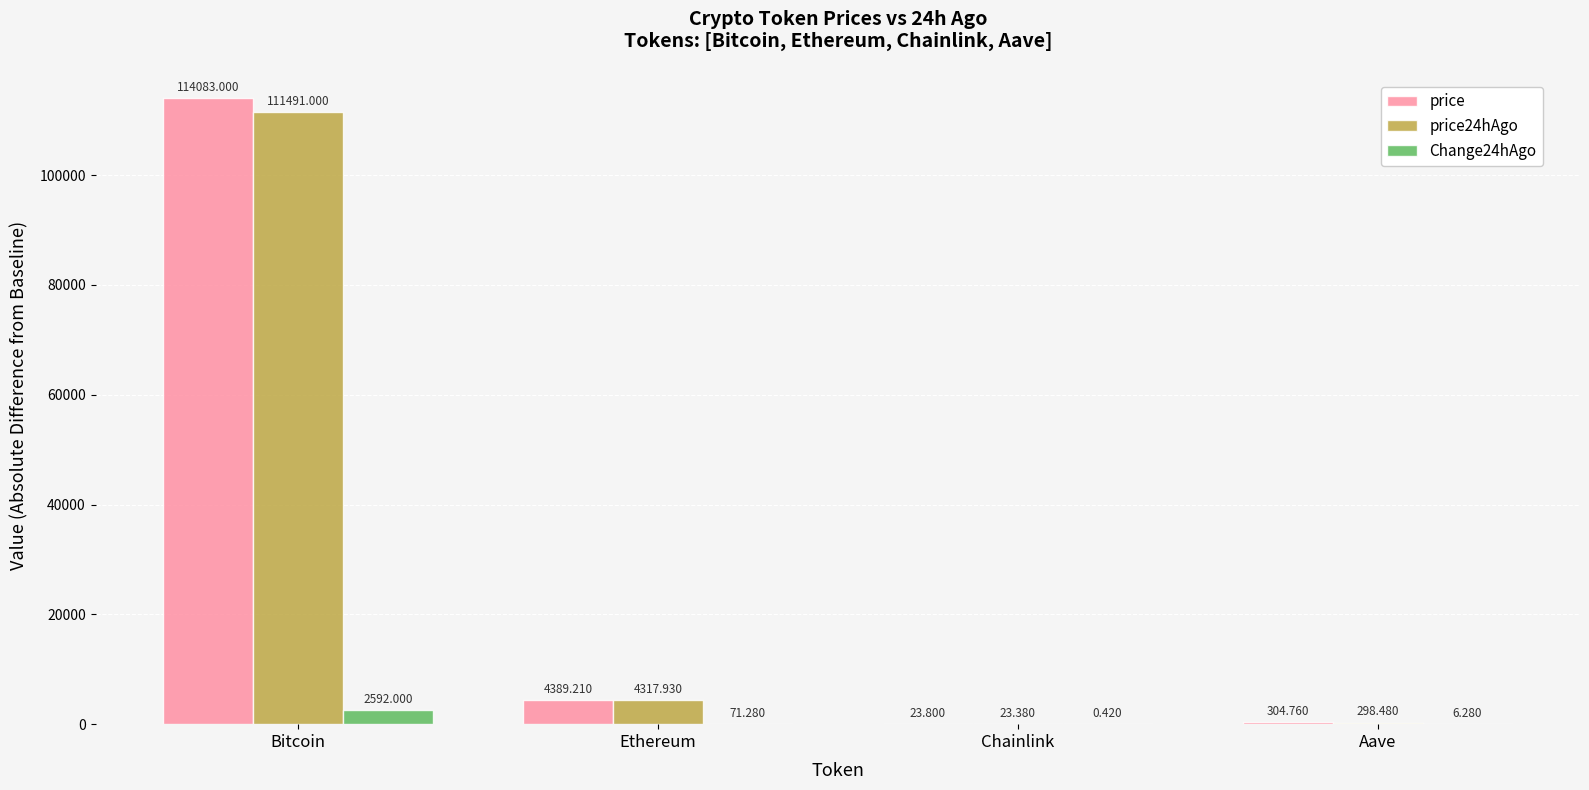

At which label is price24hAgo closest to 55757?

Ethereum